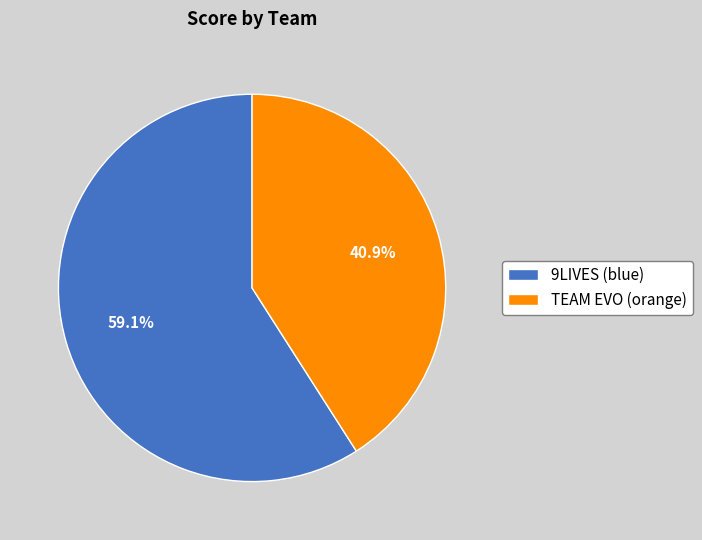

What is the smallest slice in the pie chart?

TEAM EVO (orange)